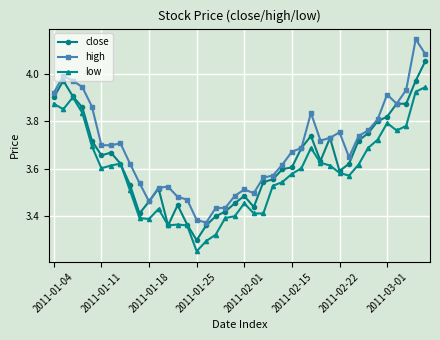

Which series has the largest range (max minus min)?

high